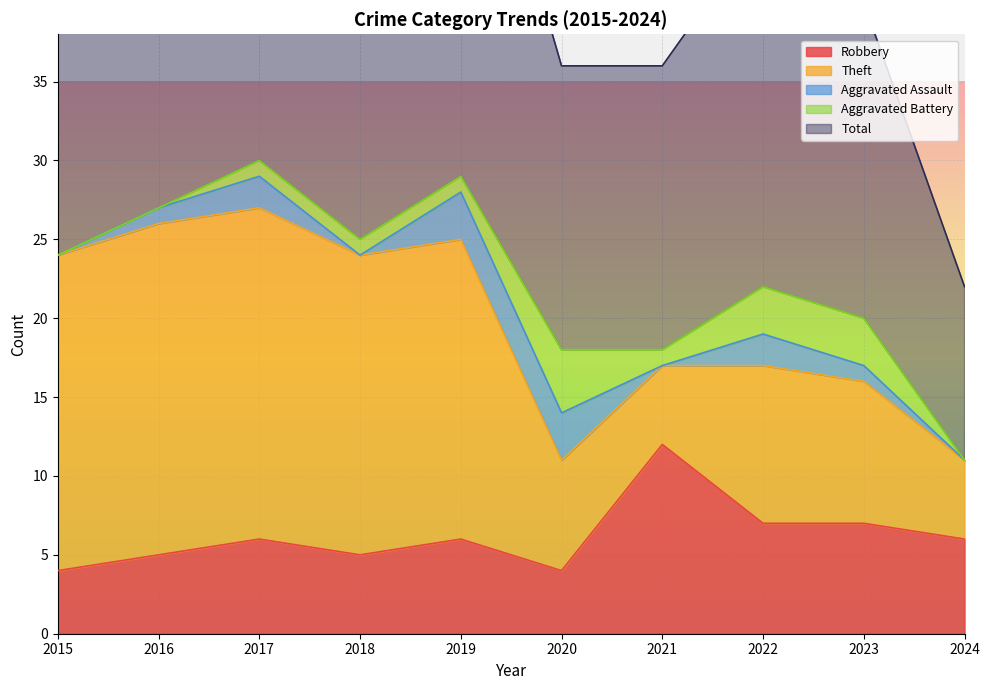

Is the value of Aggravated Battery at 2016 greater than the value of Total at 2018?

No